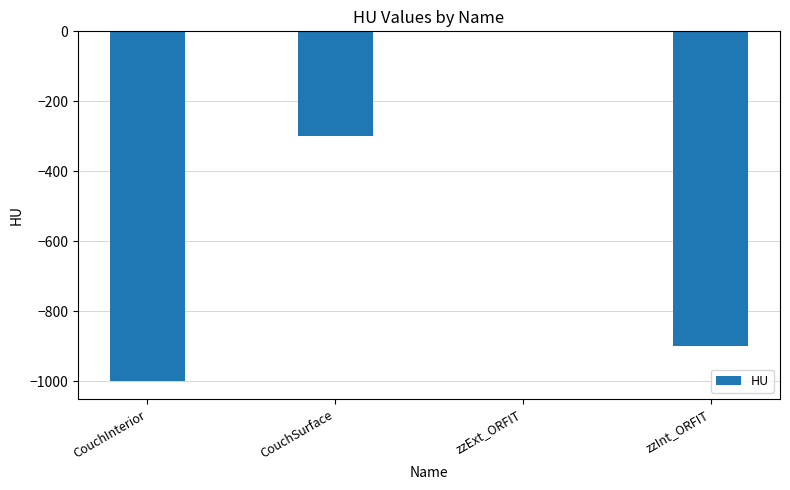

Count the number of categories in the chart.

4